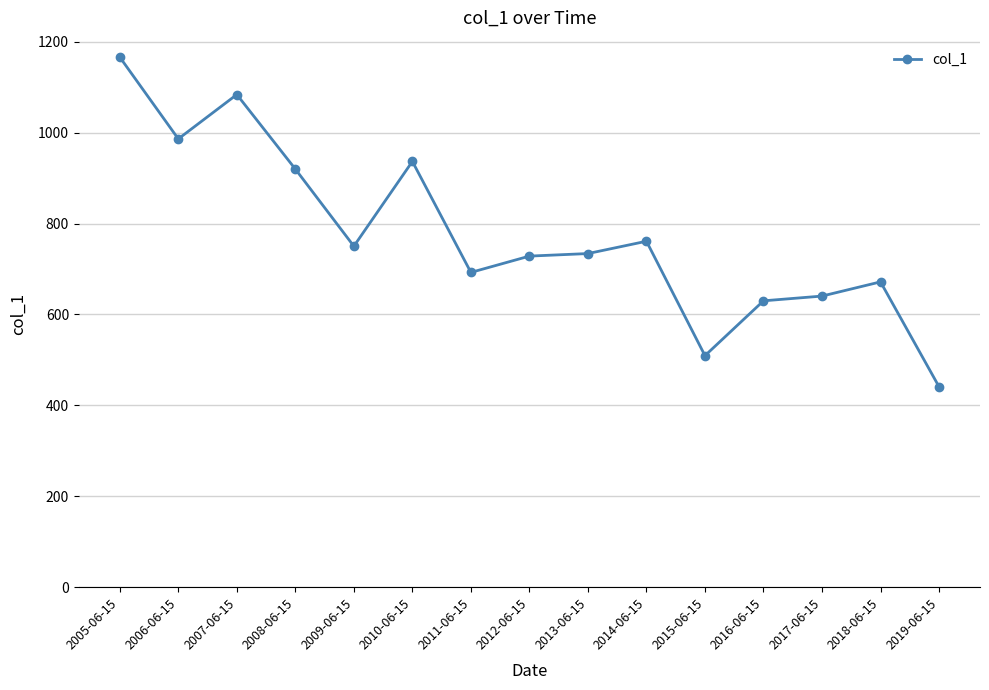

True or false: the data shows 728.4 at 2012-06-15.

True